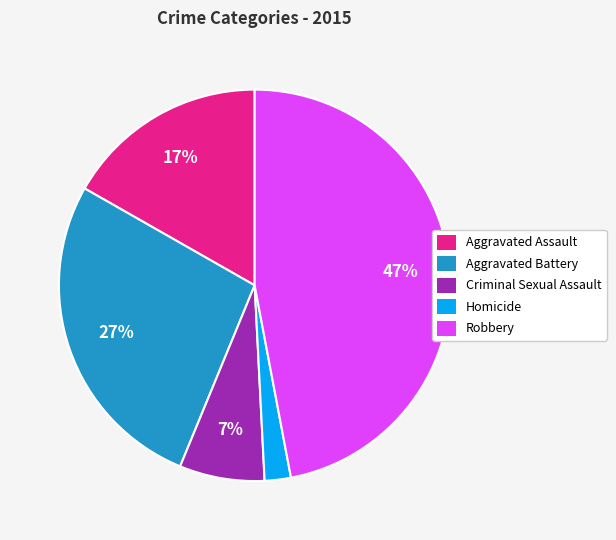

What is the ratio of the value at Aggravated Assault to the value at Aggravated Battery?

0.6